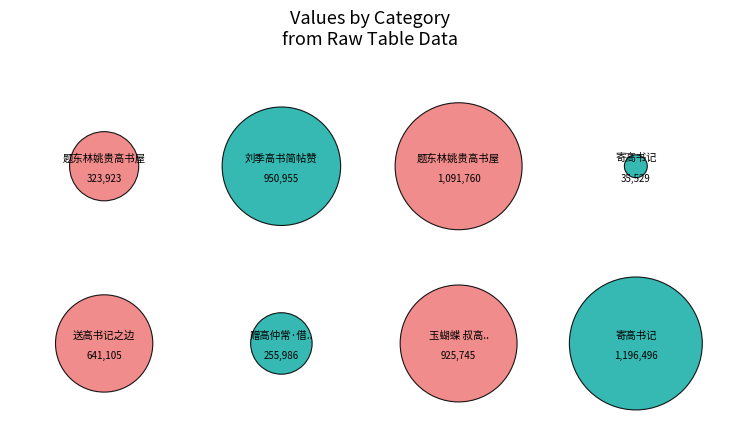

What portion of the pie excludes 寄高书记?

77.9%